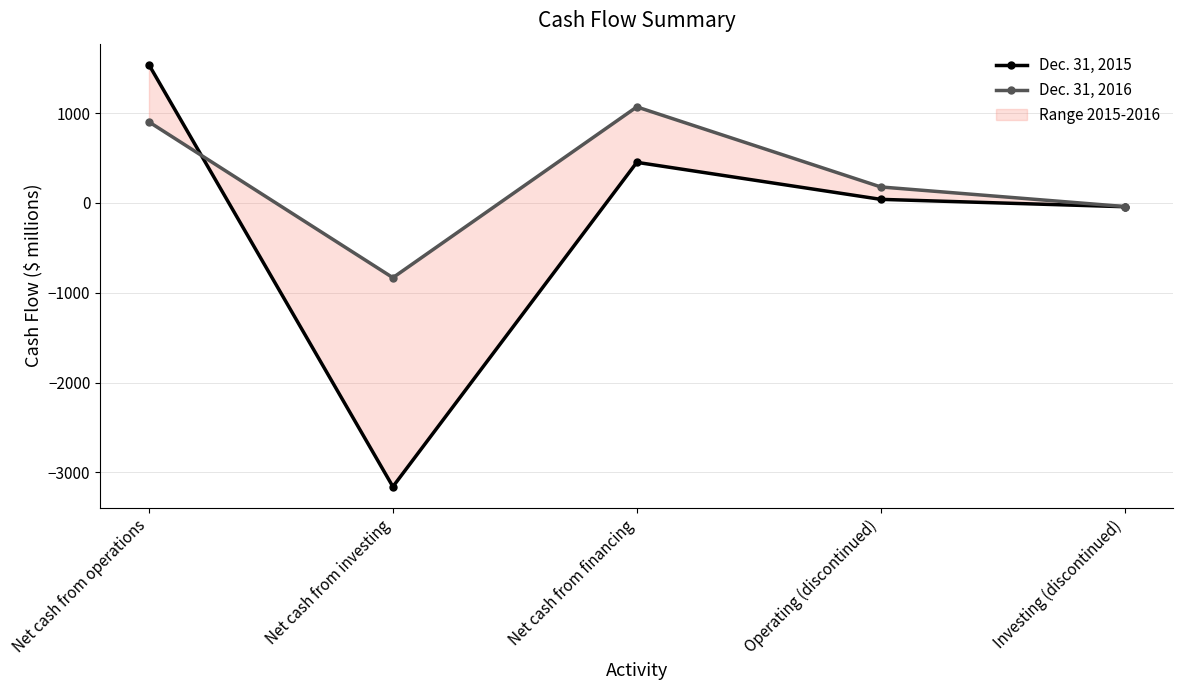

What is the difference between the second highest and second lowest values in the Dec. 31, 2016 series?

942